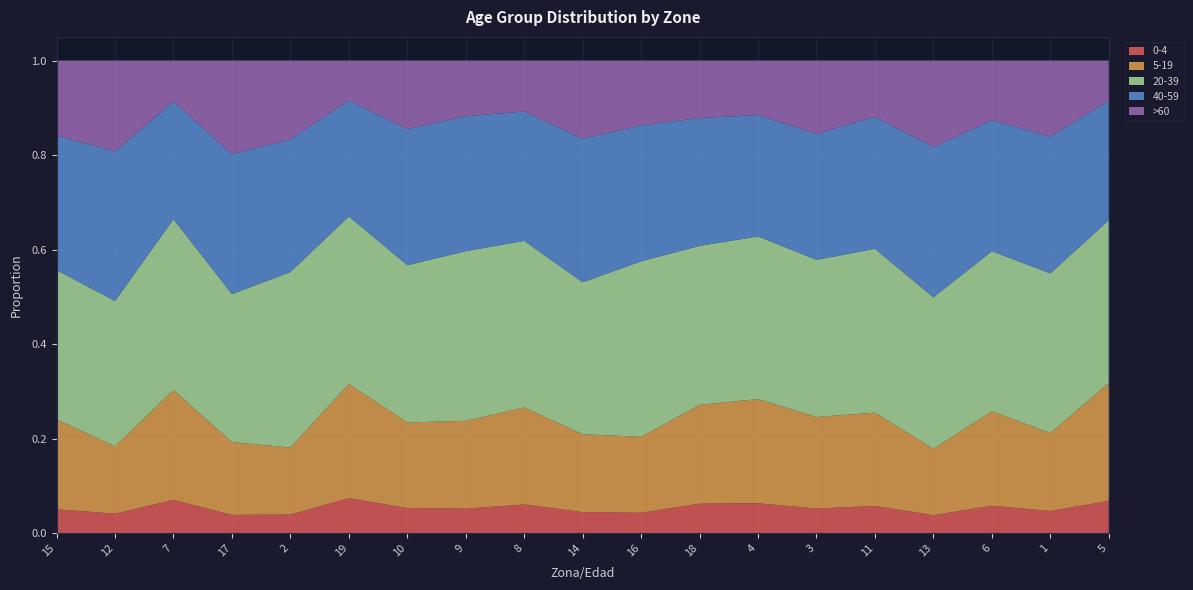

Reading right to left, what are all the values shown in this chart?

0-4: 0.1	0.0	0.1	0.0	0.1	0.1	0.1	0.1	0.0	0.0	0.1	0.1	0.1	0.1	0.0	0.0	0.1	0.0	0.1
5-19: 0.2	0.2	0.2	0.1	0.2	0.2	0.2	0.2	0.2	0.2	0.2	0.2	0.2	0.2	0.1	0.2	0.2	0.1	0.2
20-39: 0.3	0.3	0.3	0.3	0.3	0.3	0.3	0.3	0.4	0.3	0.4	0.4	0.3	0.4	0.4	0.3	0.4	0.3	0.3
40-59: 0.3	0.3	0.3	0.3	0.3	0.3	0.3	0.3	0.3	0.3	0.3	0.3	0.3	0.2	0.3	0.3	0.2	0.3	0.3
>60: 0.1	0.2	0.1	0.2	0.1	0.2	0.1	0.1	0.1	0.2	0.1	0.1	0.1	0.1	0.2	0.2	0.1	0.2	0.2